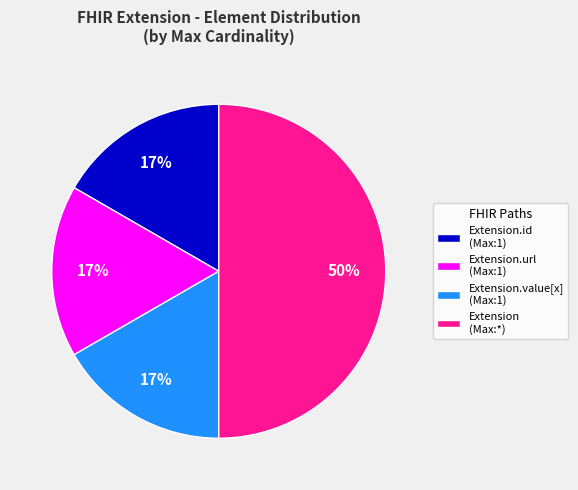

Which category has the biggest portion of the pie?

Extension (Max:*)